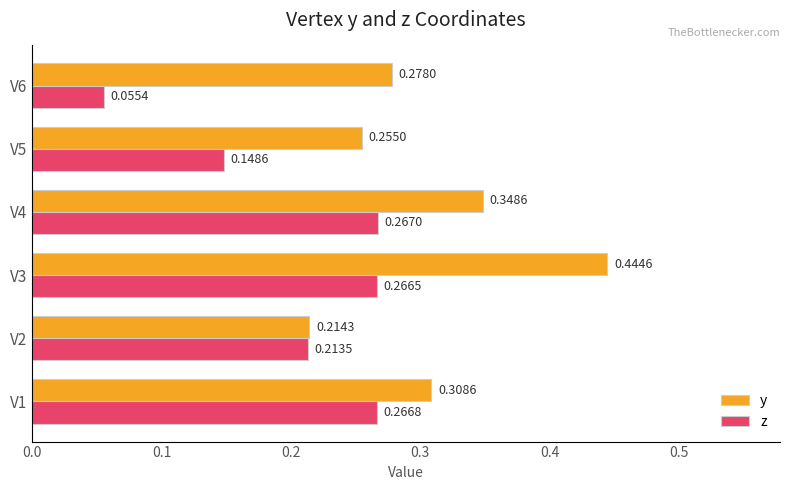

What is the sum of all y values?

1.8